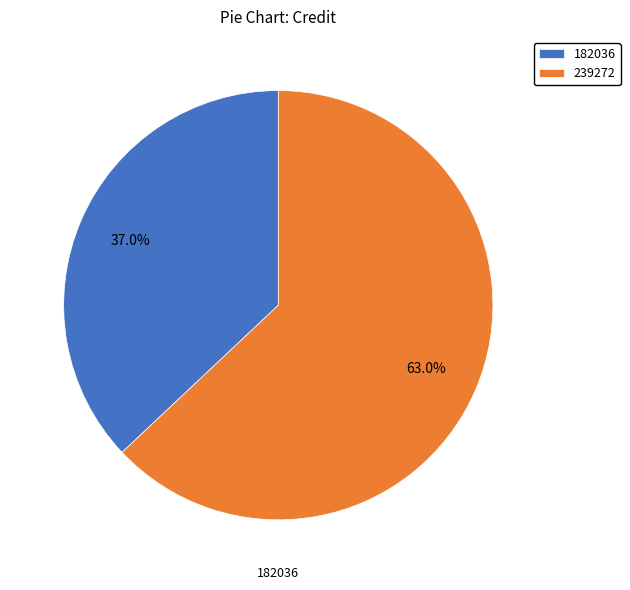

To the nearest percent, what is the difference between the largest and smallest slice percentages?

26%